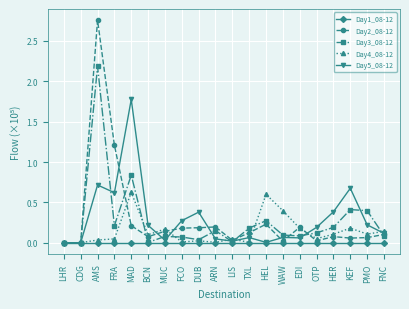

Is the value of Day5_08-12 at LHR greater than the value of Day4_08-12 at HER?

No